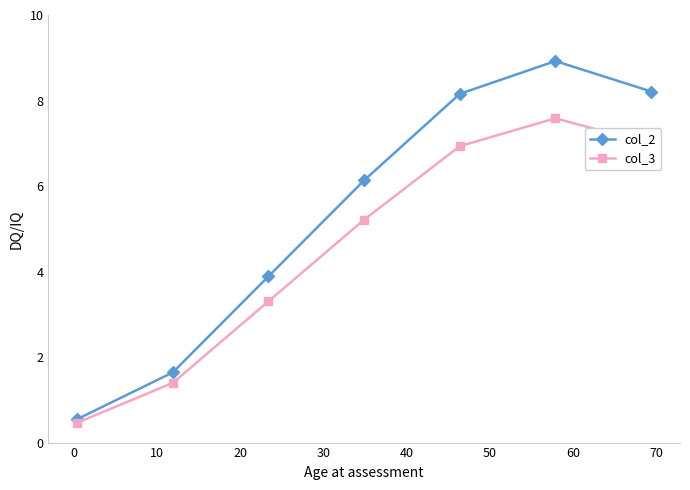

Which series has the widest spread of values?

col_2